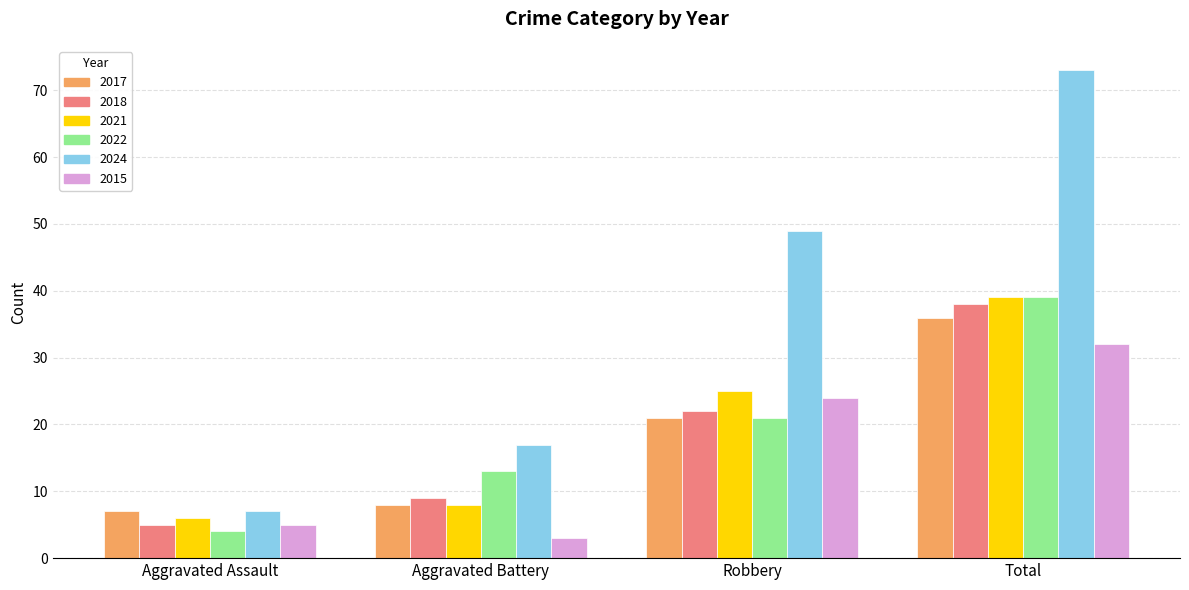

What is the total value across all series at Aggravated Battery?

58